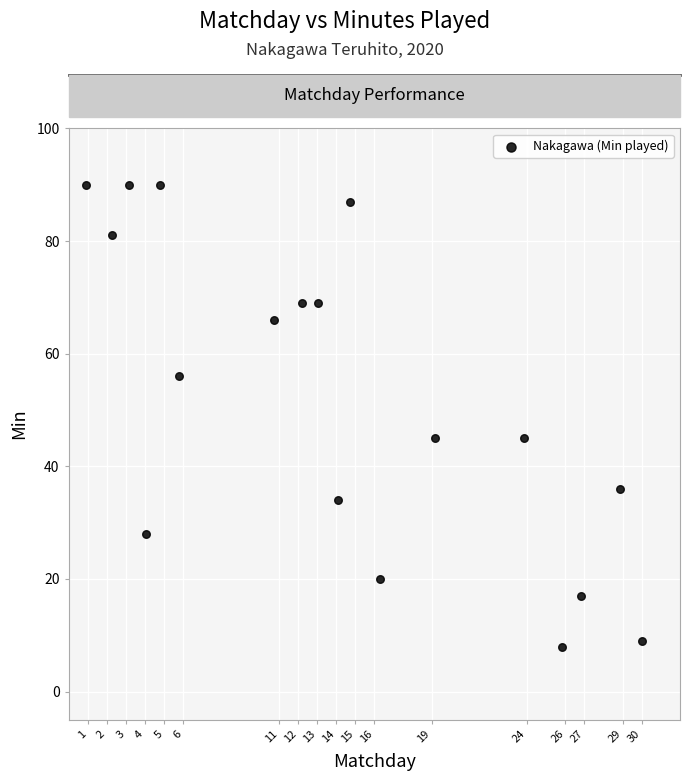

What is the range of Y values (max minus min)?

82